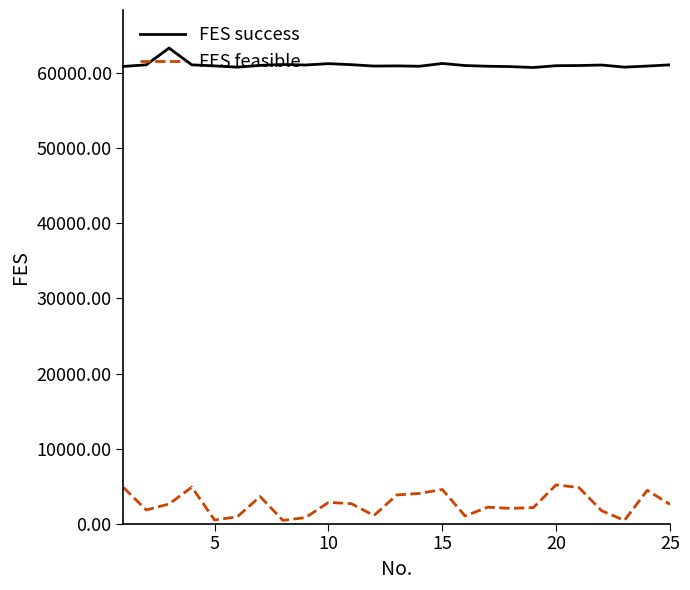

How many categories are shown in the chart?

25